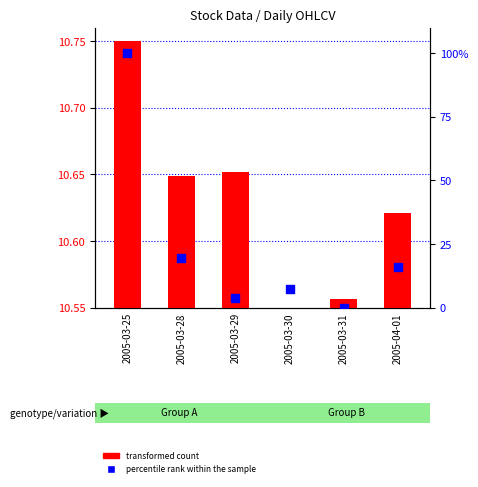

Which series has the largest Y range (max minus min)?

percentile rank within the sample